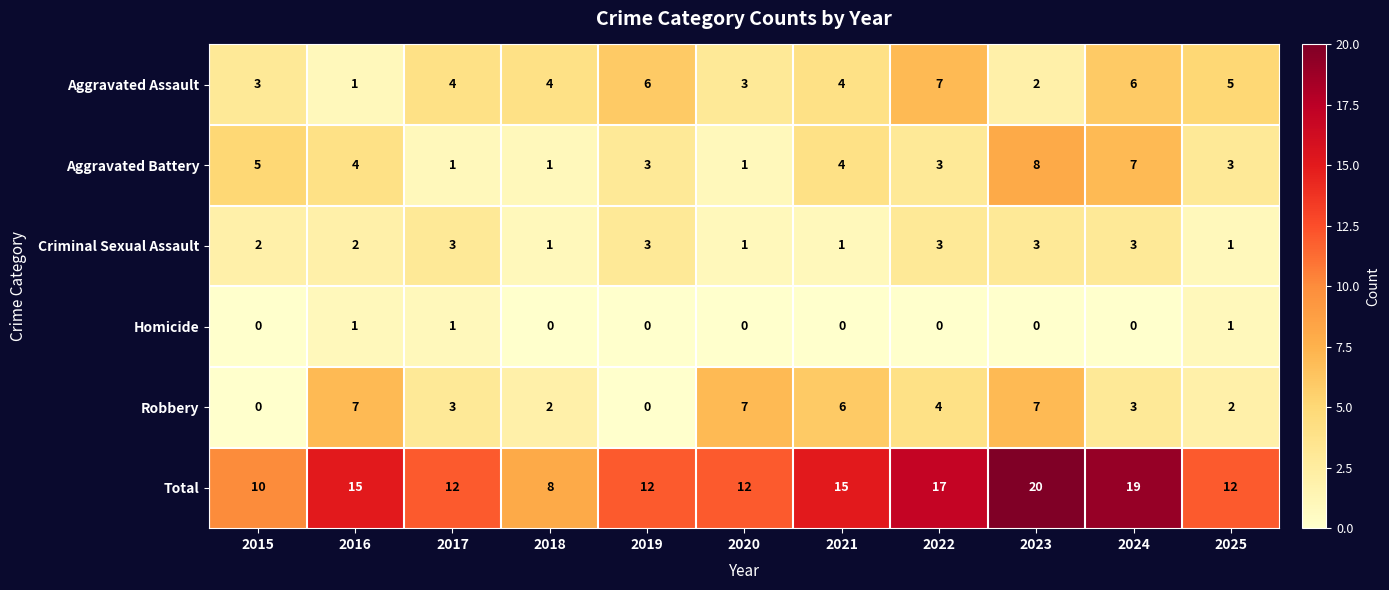

Is the value of Aggravated Battery at 2022 greater than the value of Homicide at 2015?

Yes